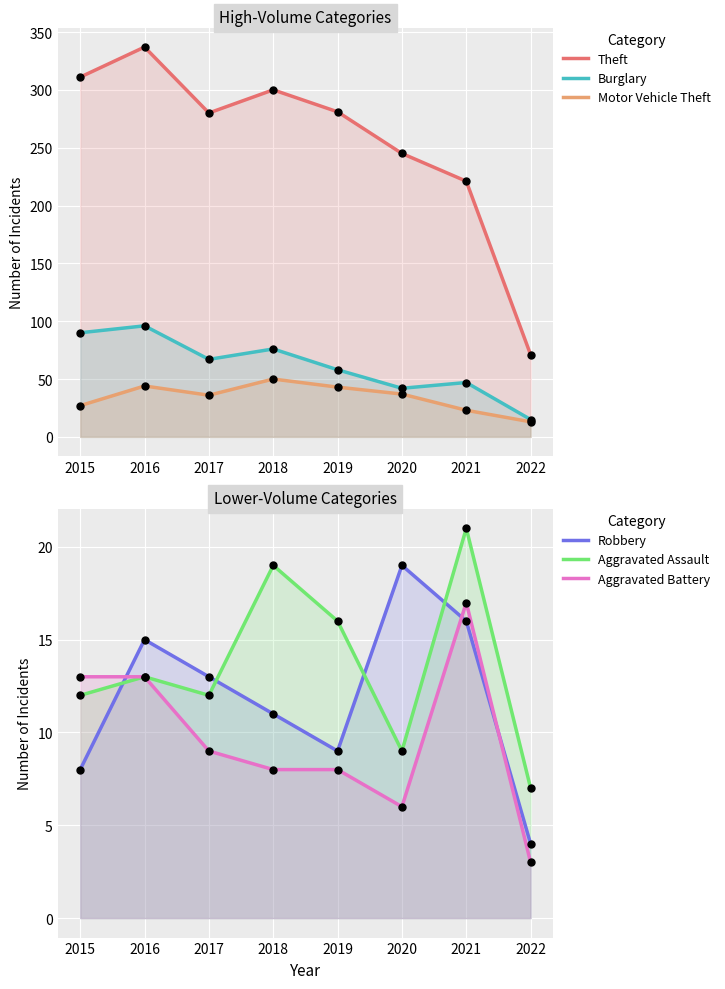

Where is the first local minimum for Theft?

2017